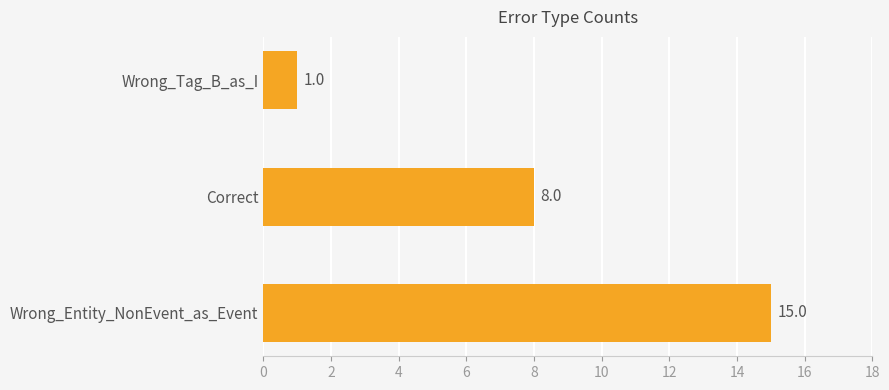

How many values are below 8?

1